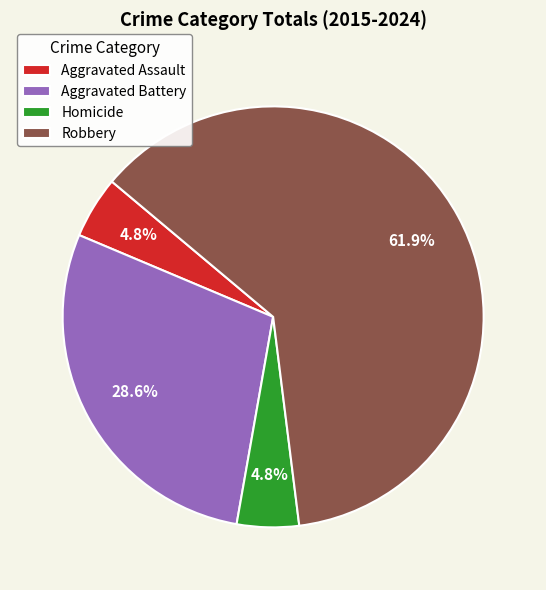

Is it true that Robbery is 62% of the pie?

True